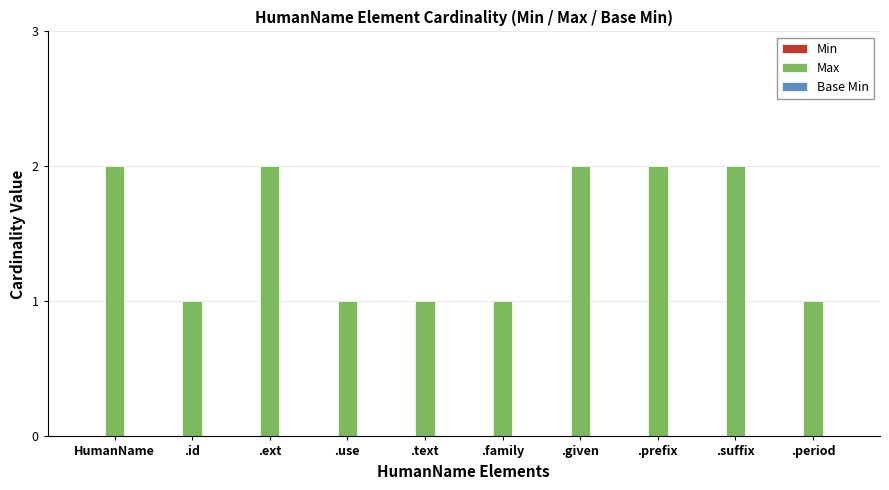

Which has a higher value, .ext or .period?

.ext